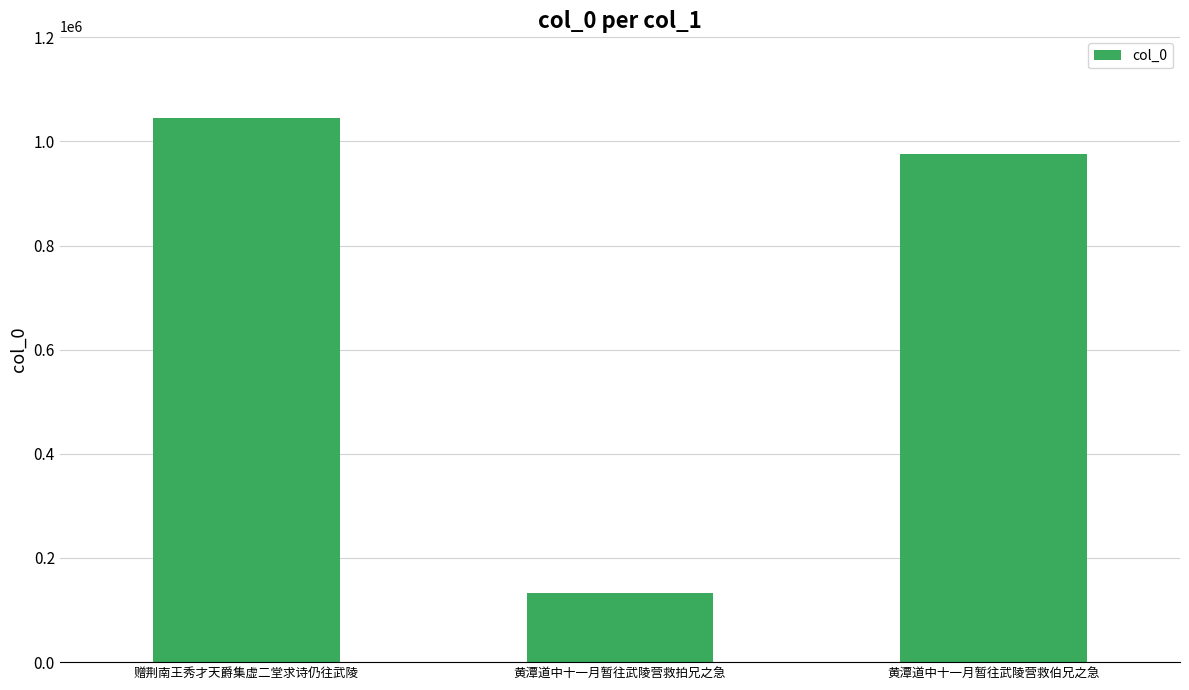

What is the difference between the second highest and minimum values?

843189